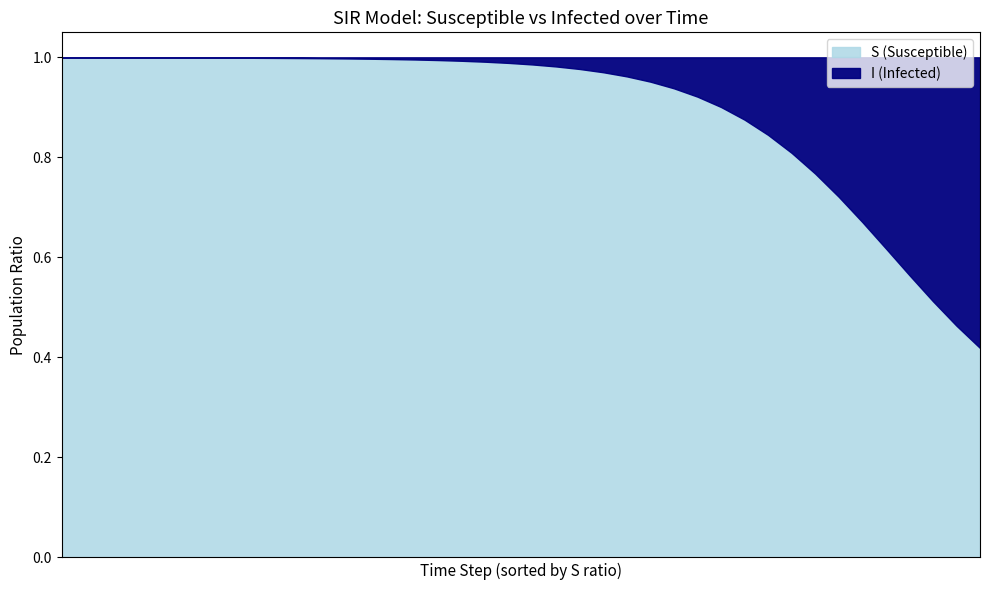

Reading left to right, extract all data points from this chart.

S: 1.0	1.0	1.0	1.0	1.0	1.0	1.0	1.0	1.0	1.0	1.0	1.0	1.0	1.0	1.0	1.0	1.0	1.0	1.0	1.0	1.0	1.0	1.0	1.0	1.0	1.0	0.9	0.9	0.9	0.9	0.8	0.8	0.8	0.7	0.7	0.6	0.6	0.5	0.5	0.4
I: 0.0	0.0	0.0	0.0	0.0	0.0	0.0	0.0	0.0	0.0	0.0	0.0	0.0	0.0	0.0	0.0	0.0	0.0	0.0	0.0	0.0	0.0	0.0	0.0	0.0	0.0	0.1	0.1	0.1	0.1	0.2	0.2	0.2	0.3	0.3	0.4	0.4	0.5	0.5	0.6